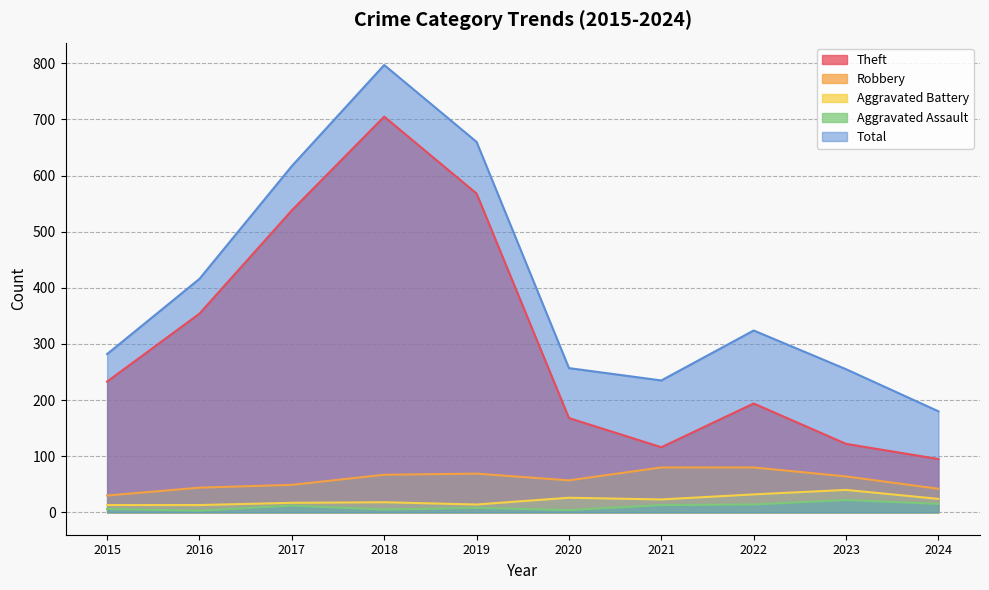

What is the difference between the maximum and minimum values in the Aggravated Assault series?

19